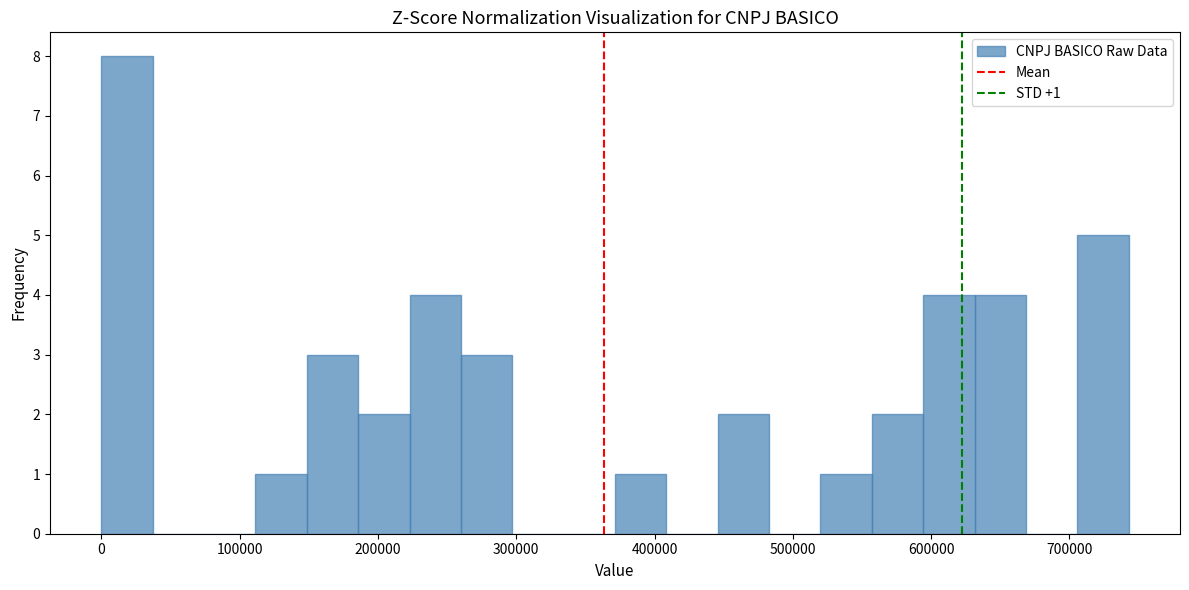

Read against the x-axis, roughly where is the centre of the tallest bar?

20000